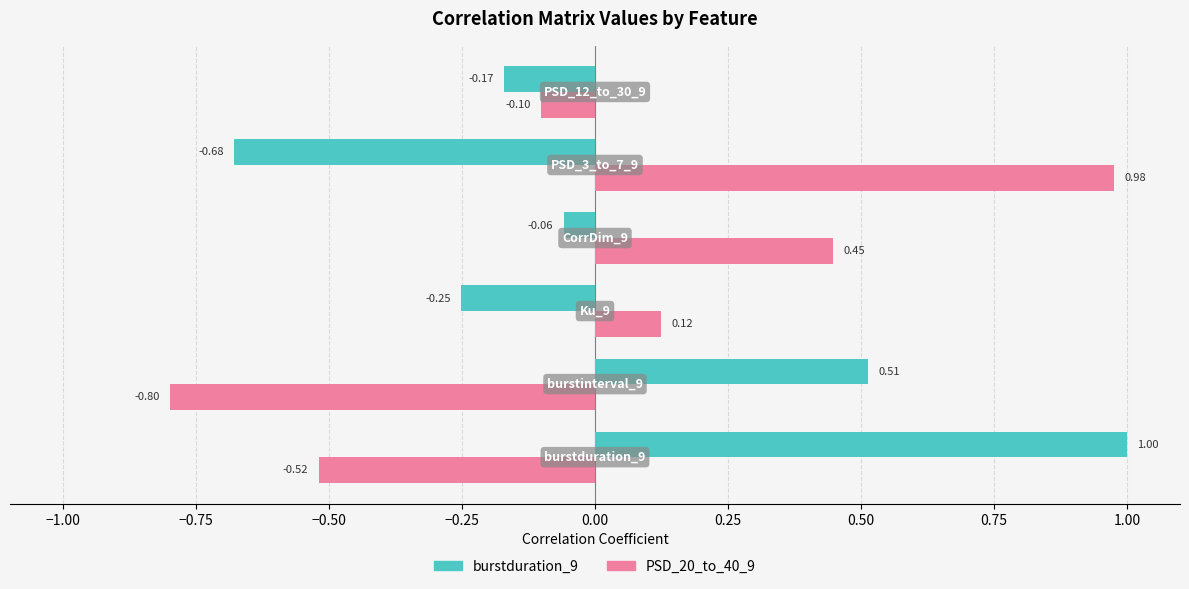

Which series has the largest range (max minus min)?

PSD_20_to_40_9